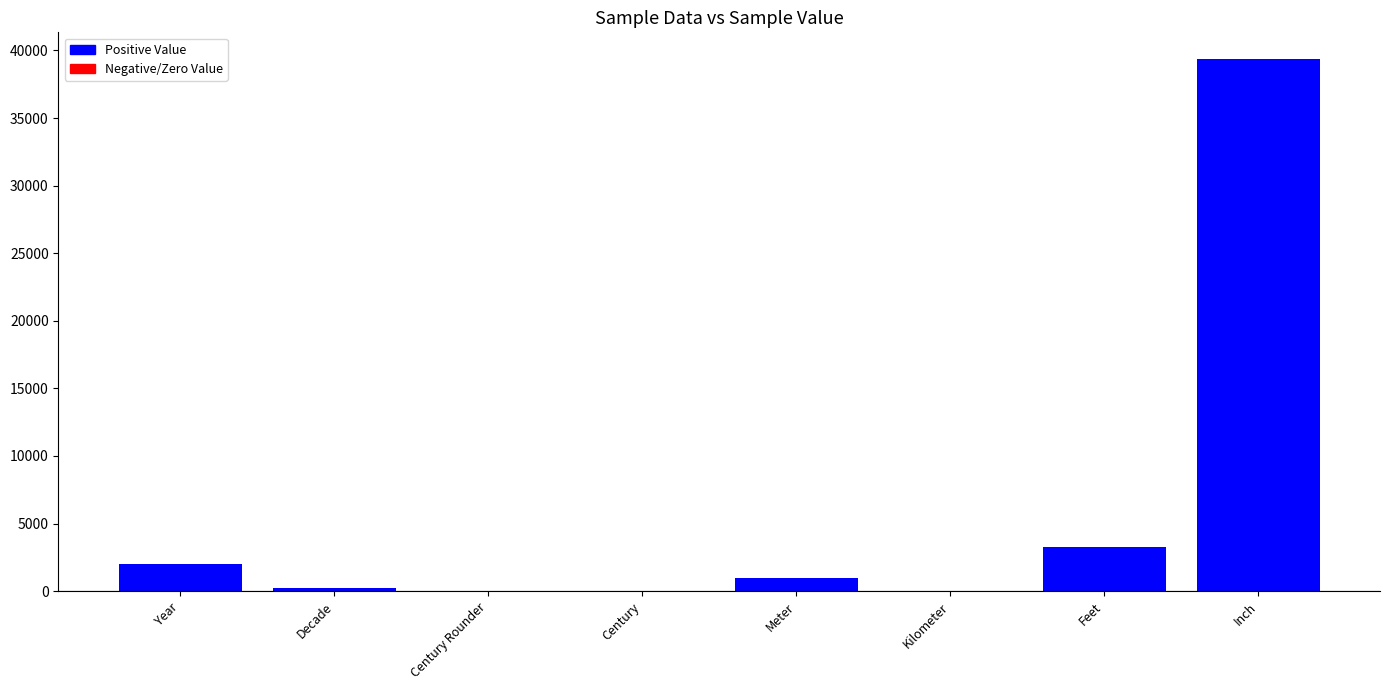

Count the number of categories in the chart.

8